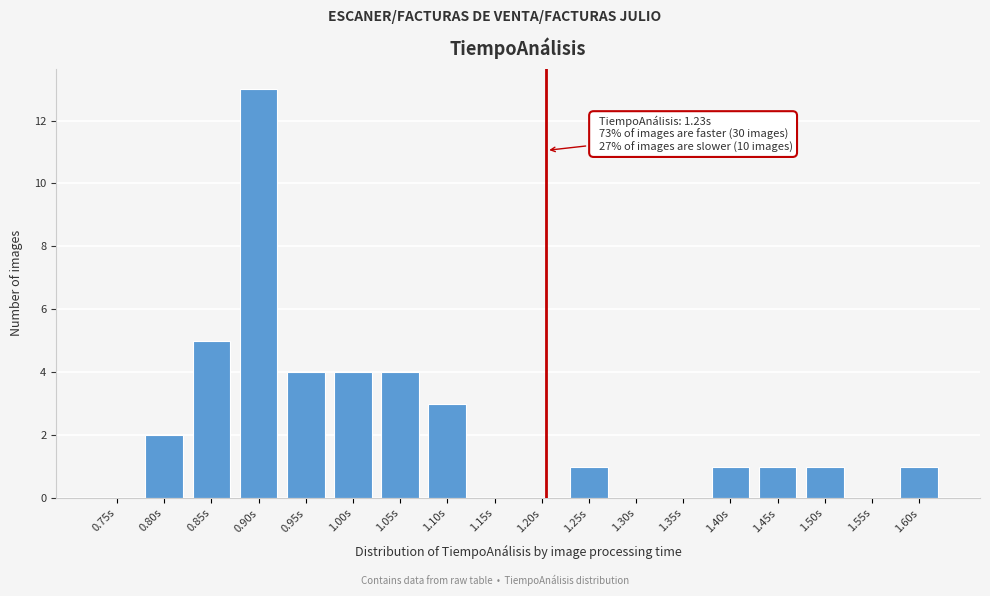

Reading left to right, what are all the values shown in this chart?

0.75s=0	0.80s=2	0.85s=5	0.90s=13	0.95s=4	1.00s=4	1.05s=4	1.10s=3	1.15s=0	1.20s=0	1.25s=1	1.30s=0	1.35s=0	1.40s=1	1.45s=1	1.50s=1	1.55s=0	1.60s=1